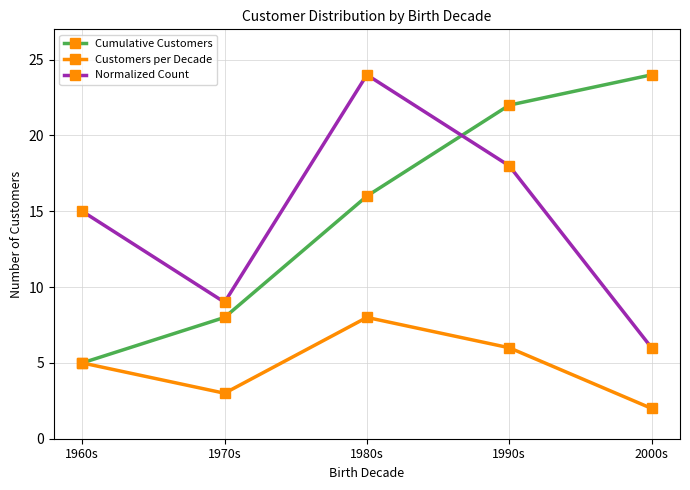

What are all the series names shown in the legend?

Cumulative Customers, Customers per Decade, Normalized Count